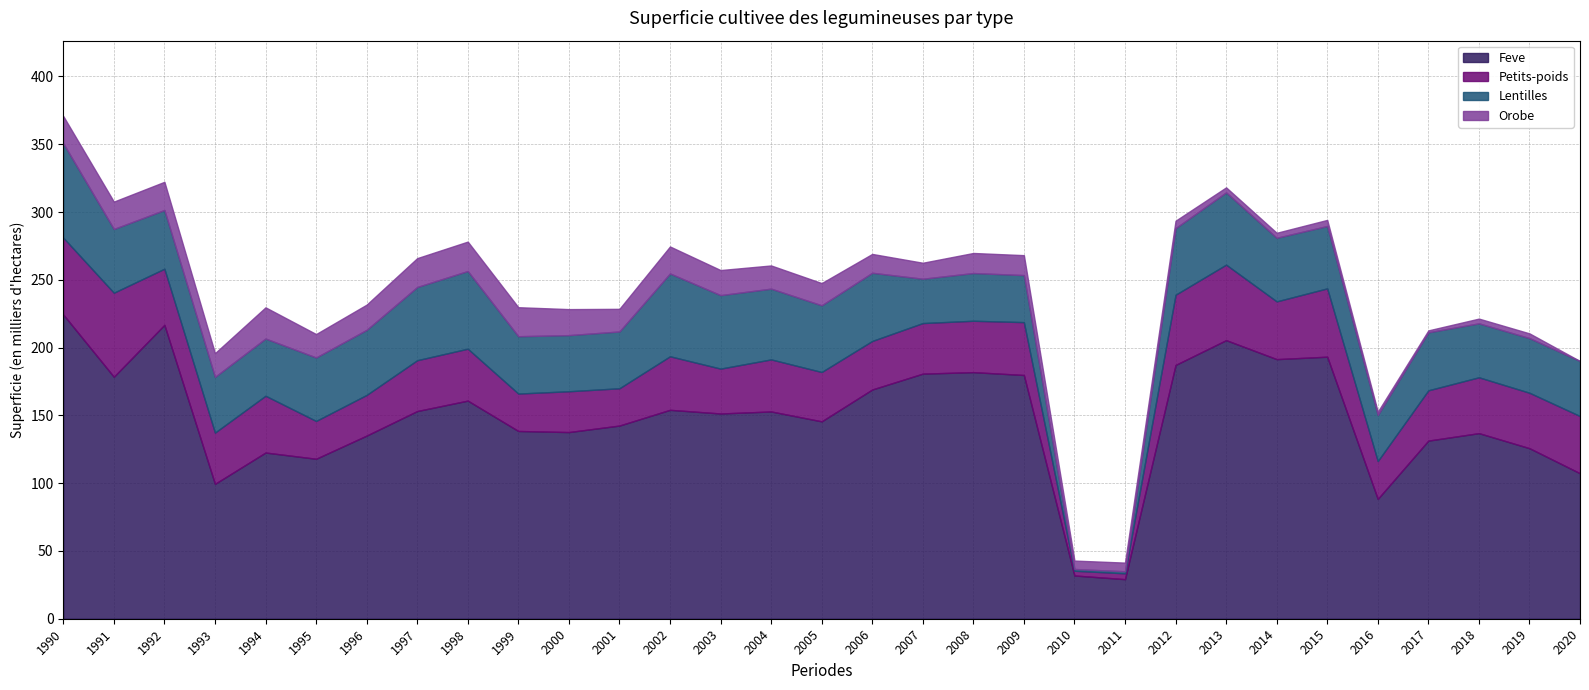

At which category does the chart reach its minimum across all series?

2020